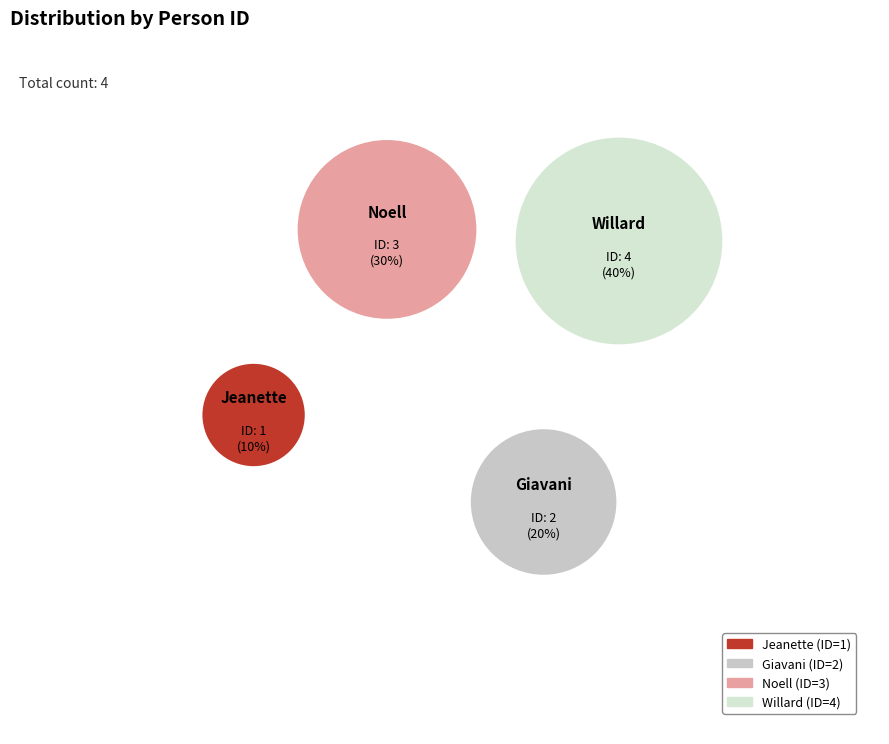

Between Noell and Willard, which is larger?

Willard